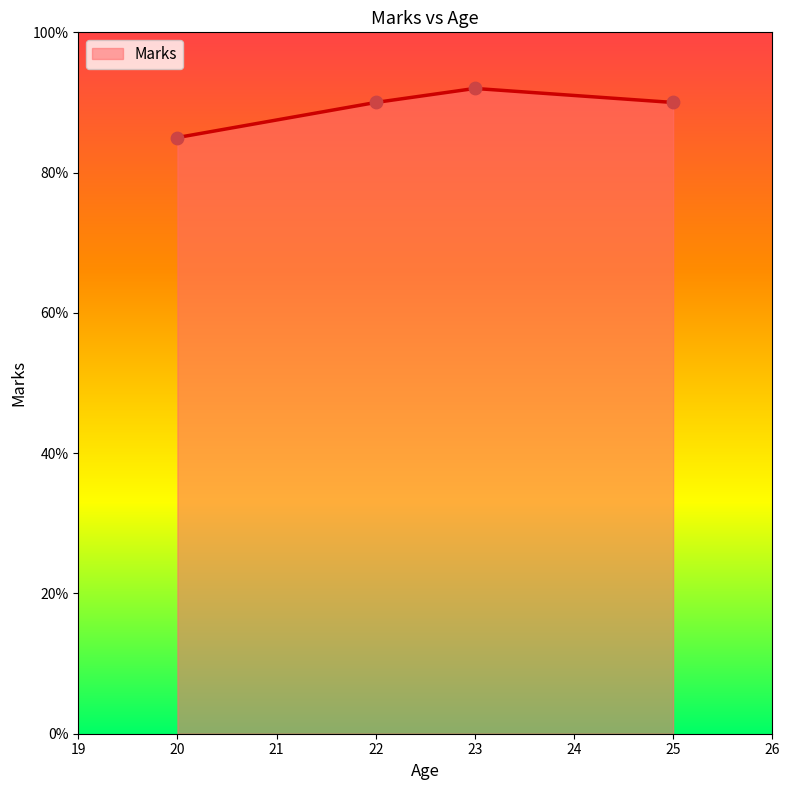

Approximately how many times larger is the value at 20 compared to 25?

0.9